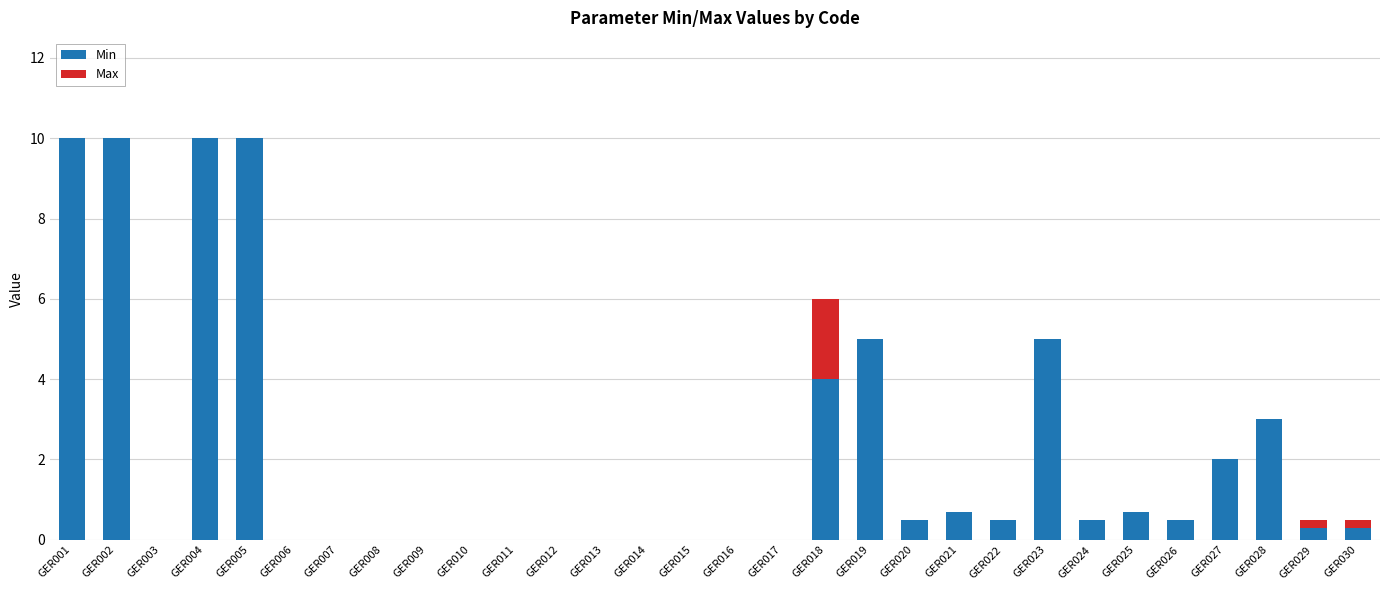

What is the highest value of the Min series?

10.0